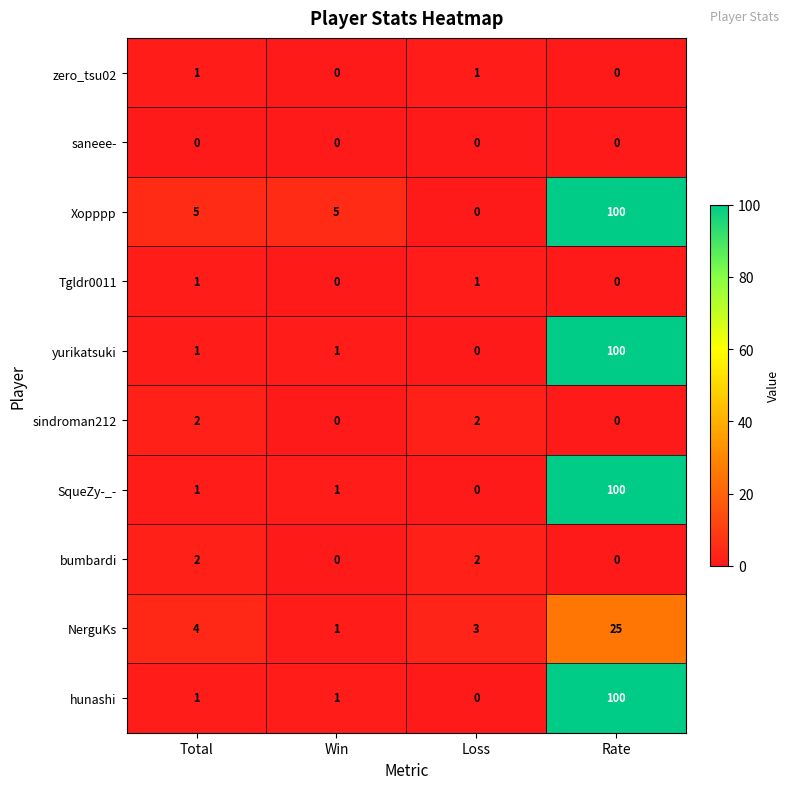

What is the difference between the maximum and minimum values in the SqueZy-_- series?

100